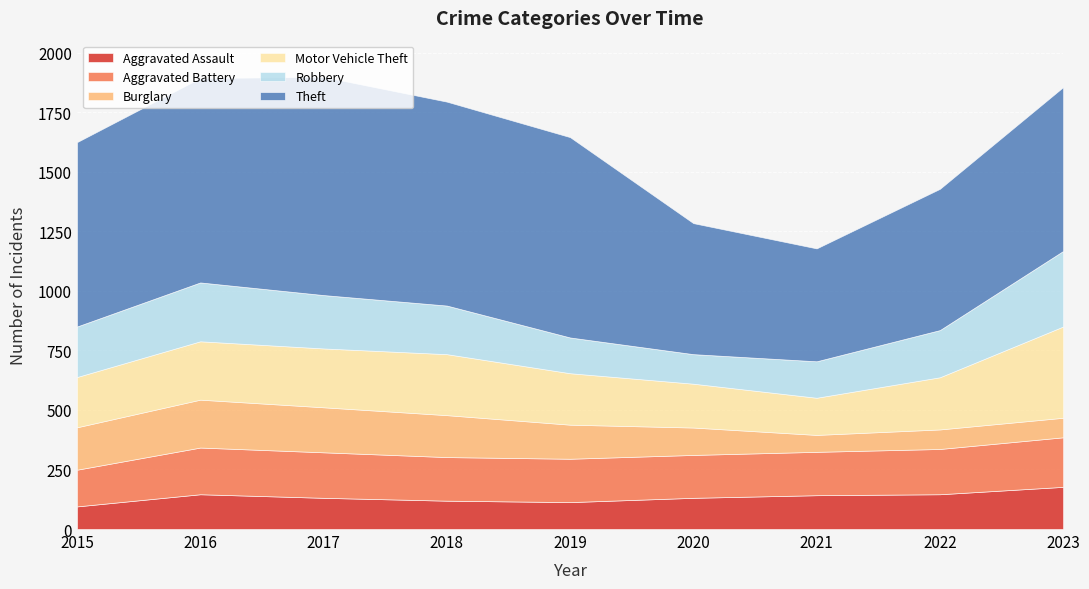

What is the maximum value for Motor Vehicle Theft?

383